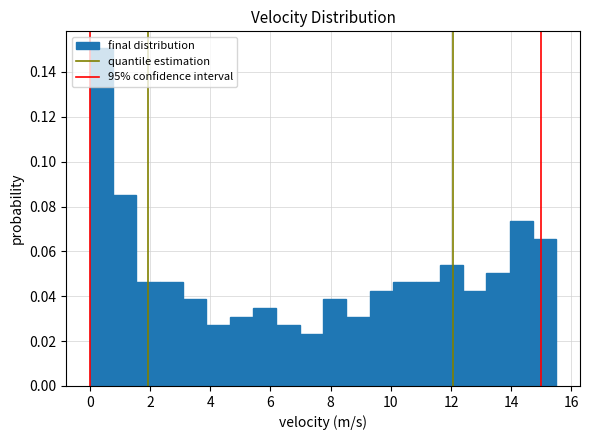

Around what value on the x-axis is the tallest bar? Give the approximate position of its centre, as read against the axis.

0.4